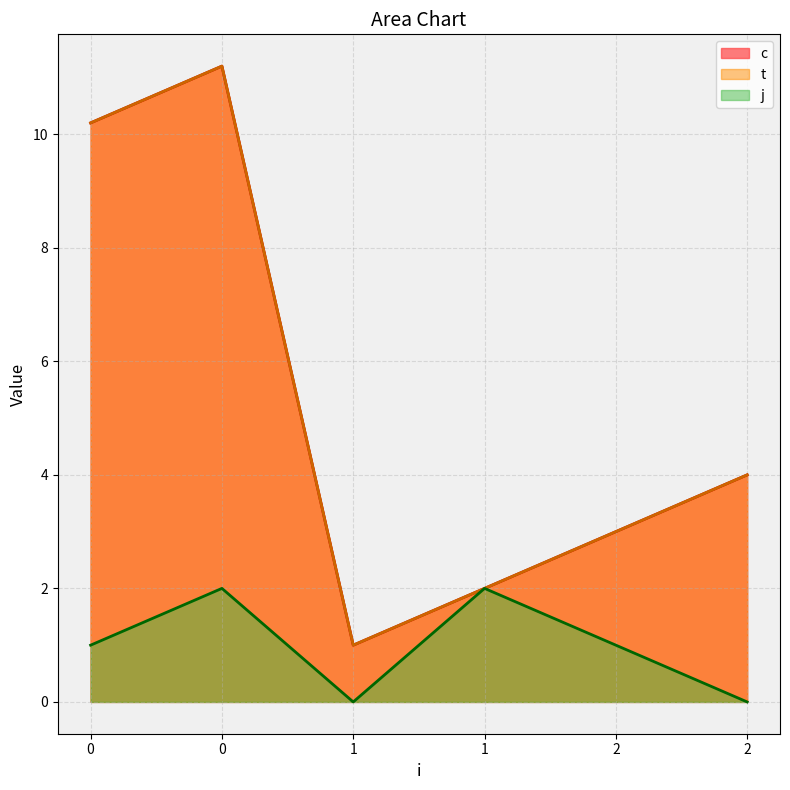

Where is the first local minimum for c?

1